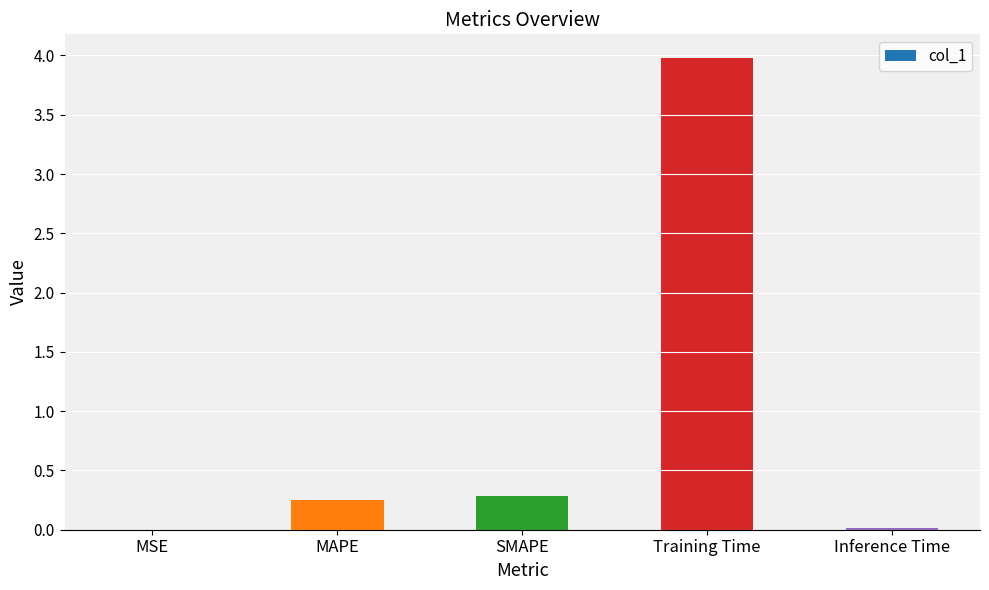

What value does the data have at Training Time?

4.0